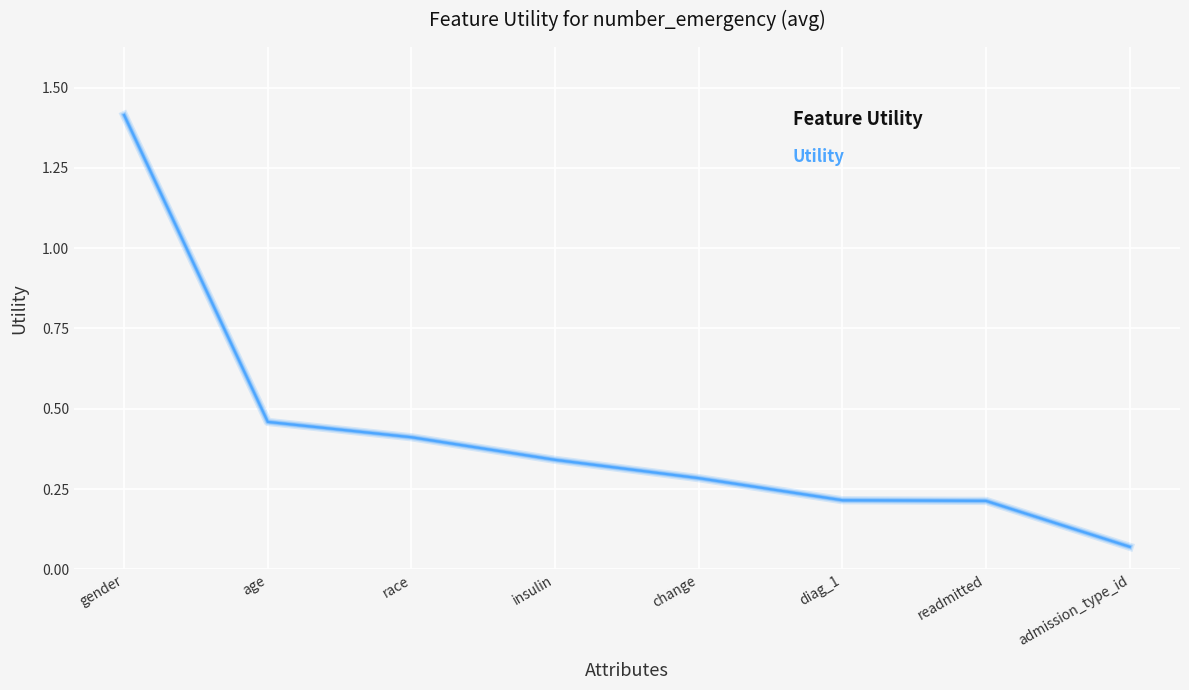

What value does the data have at race?

0.4